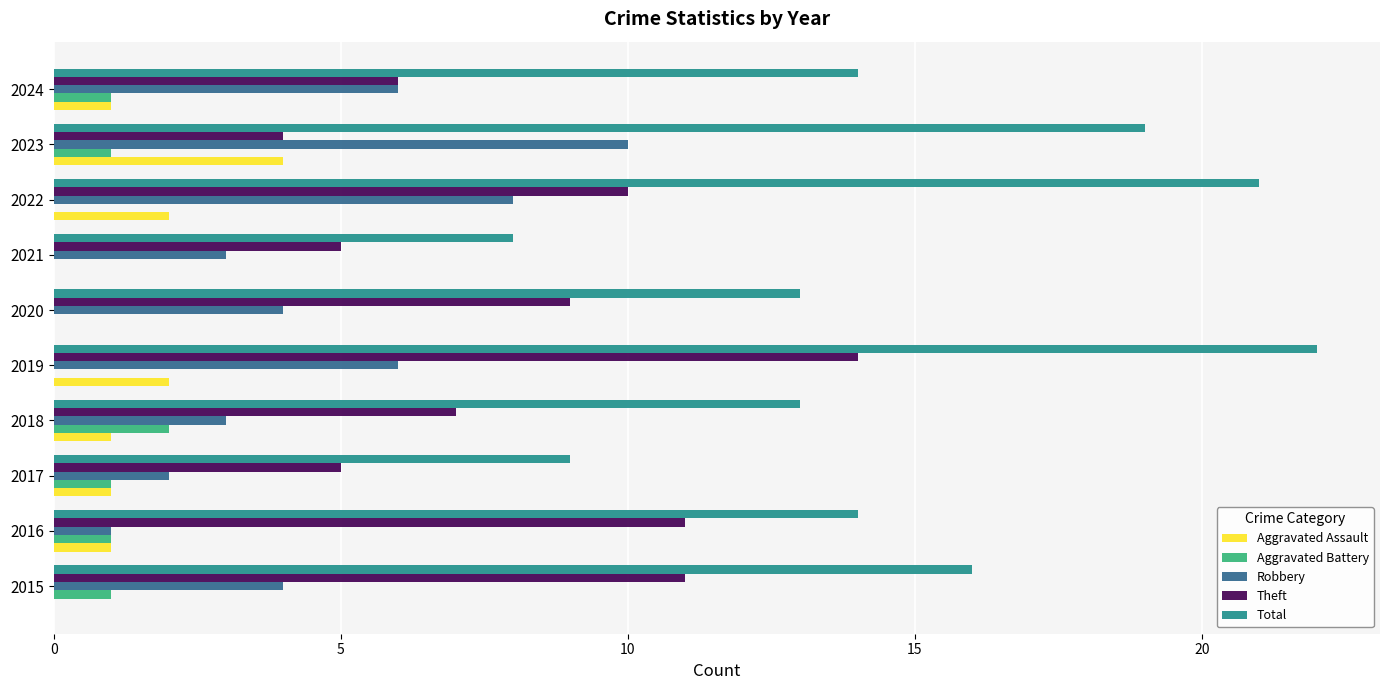

Is it true that Theft equals 4 at 2023?

True